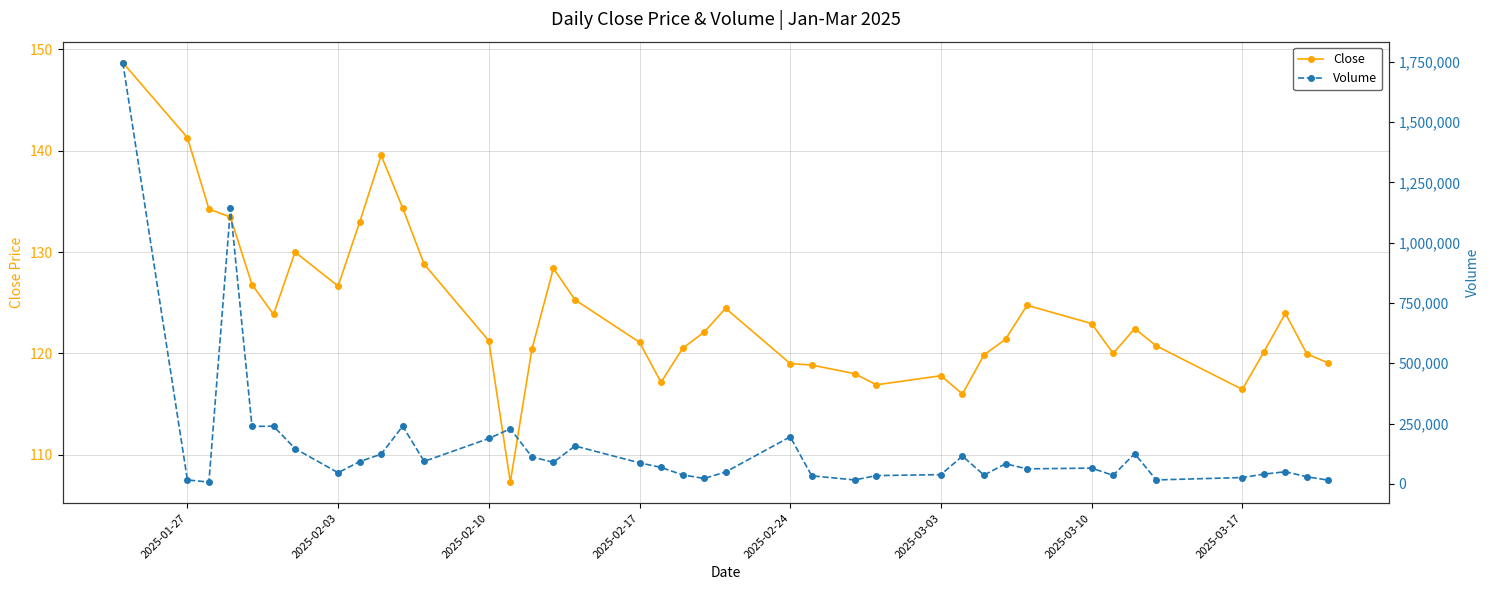

How many data points in Close are less than 122?

20